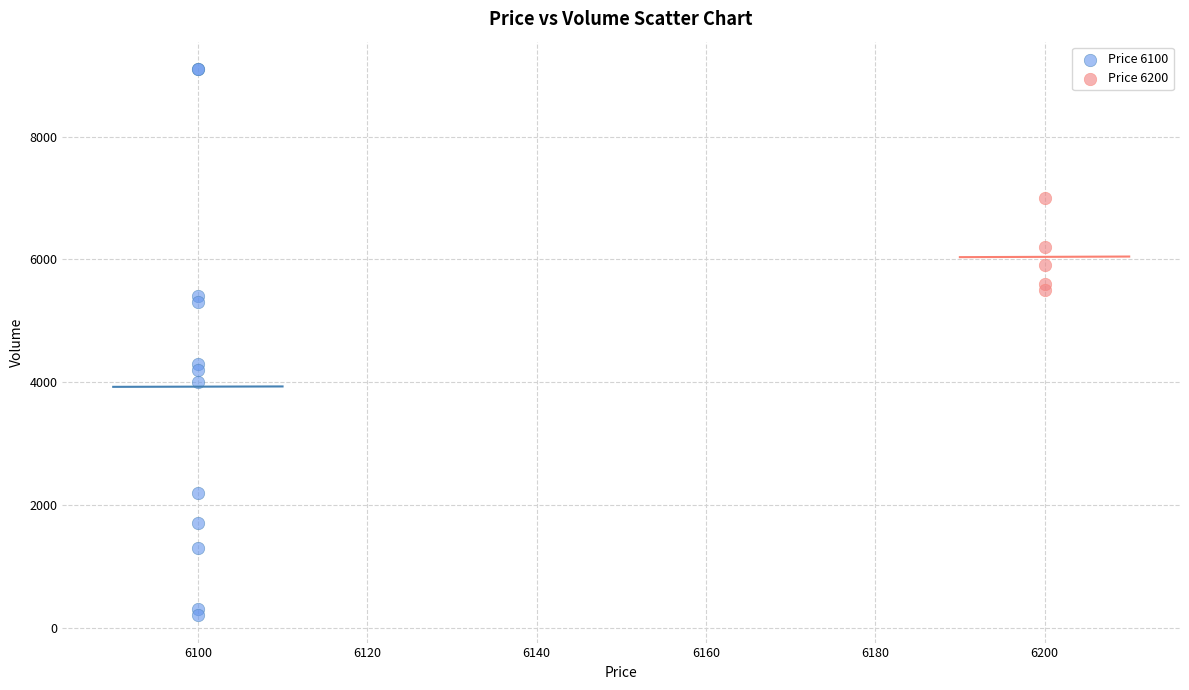

Which series has the widest spread of Y values?

Price 6100